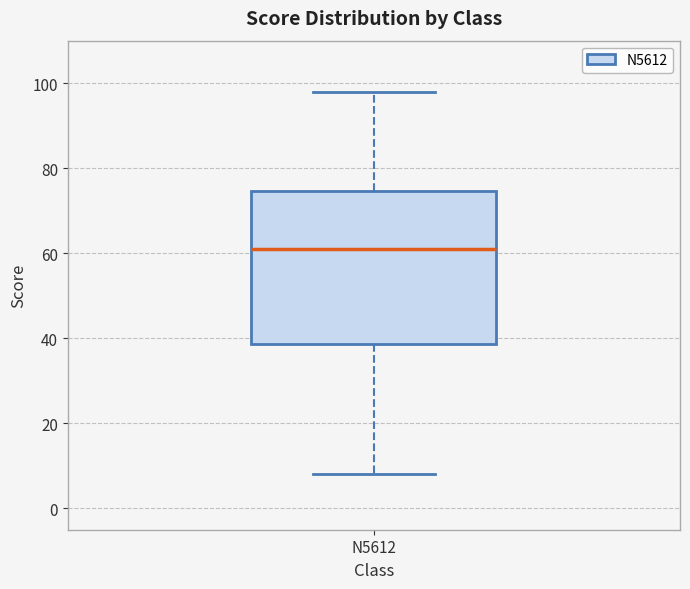

Read this box plot against the y-axis: the position of the median line, the range covered by the box, and the ends of both whiskers. The values are not printed on the chart, so give them approximately, as read against the axis.

median 62, box 38 to 74, whiskers 8 to 98